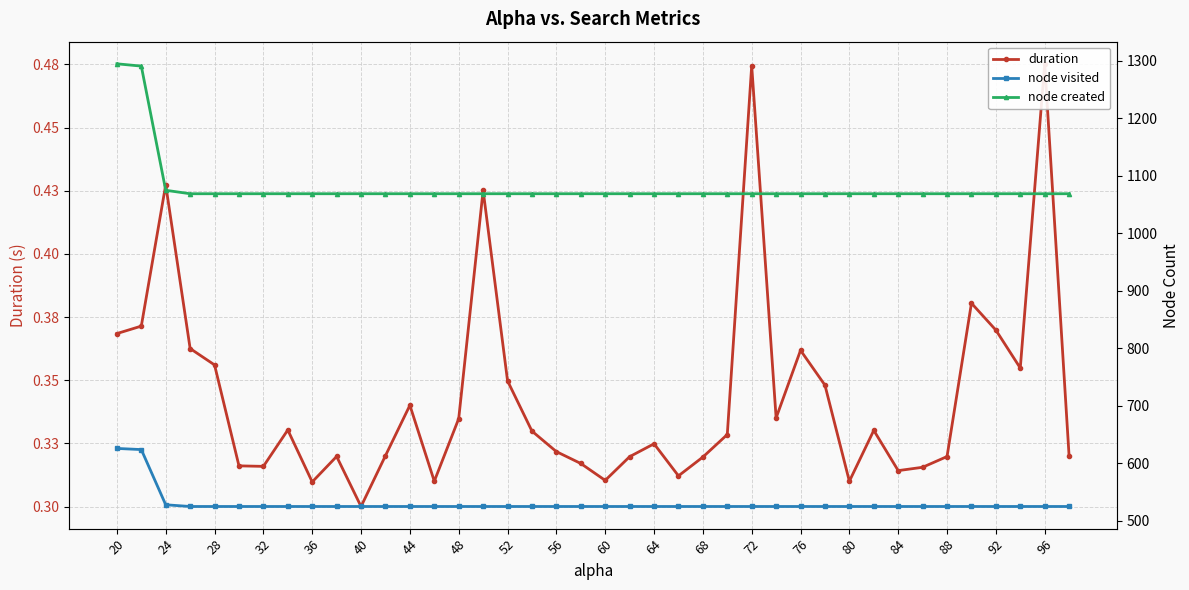

True or false: duration and node created cross at least once.

False